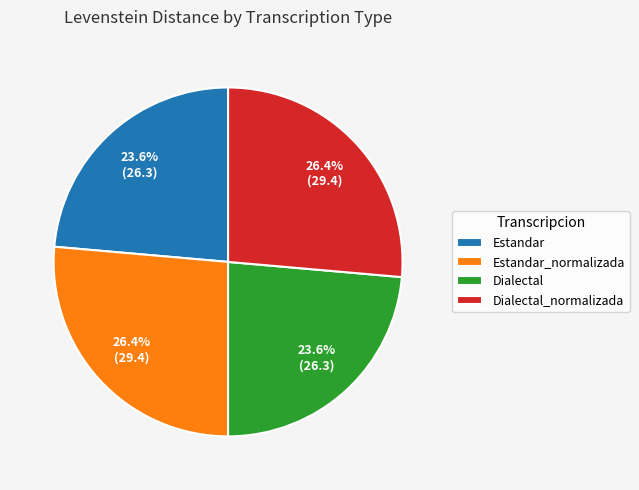

Does Dialectal account for over 50% of the chart?

No